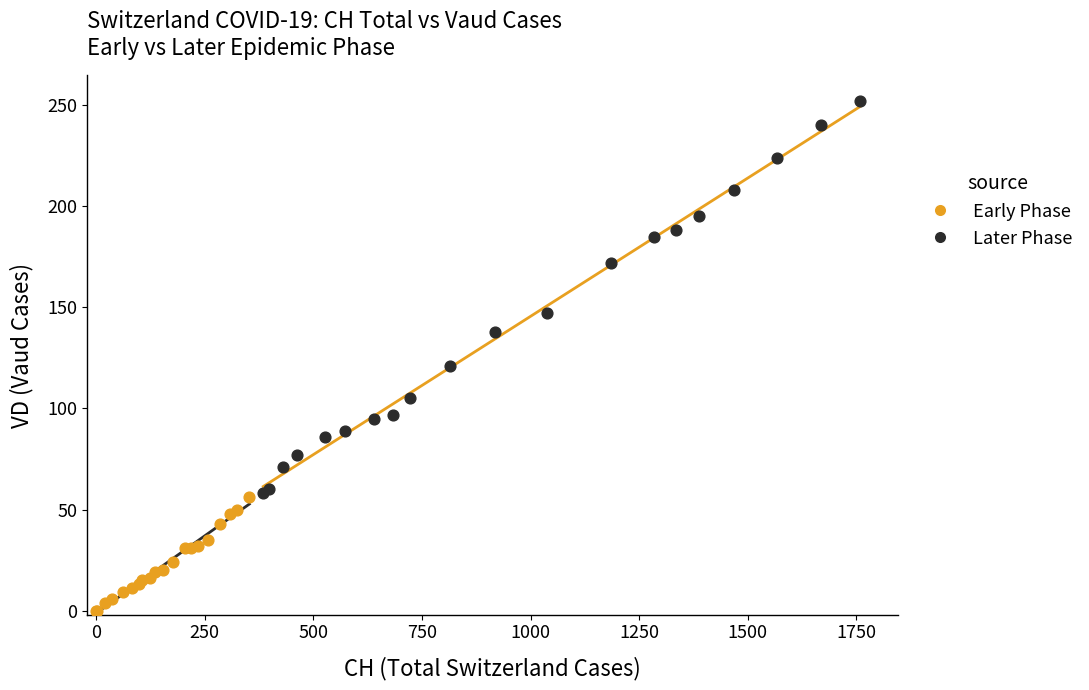

Which series has the widest spread of Y values?

Later Phase